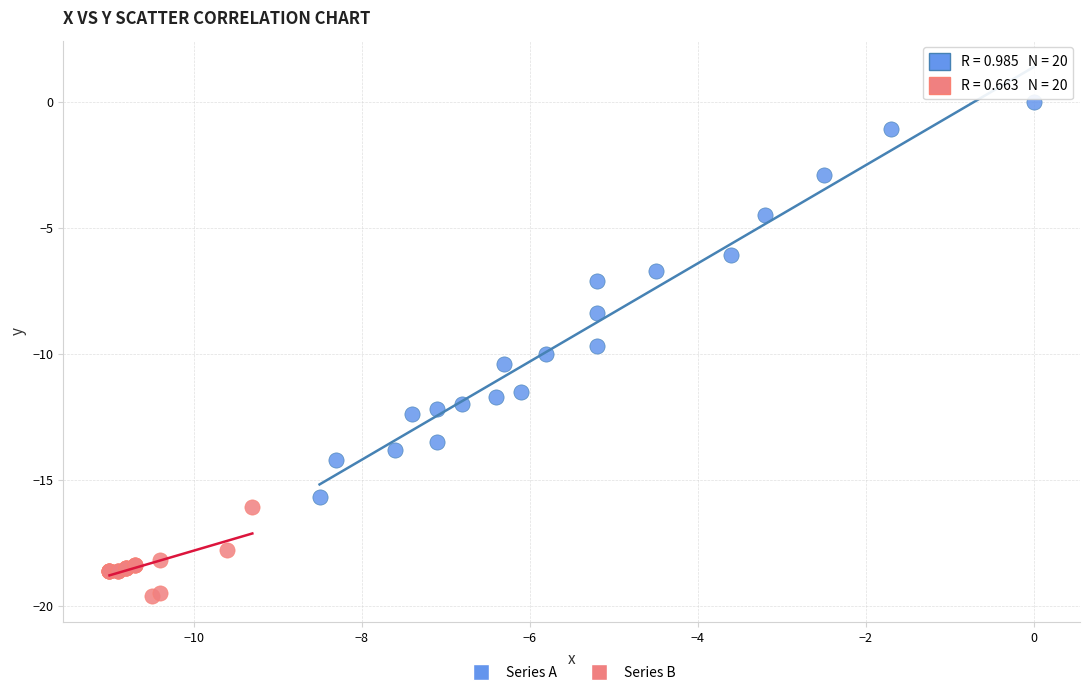

Which series contains the highest Y value?

Series A